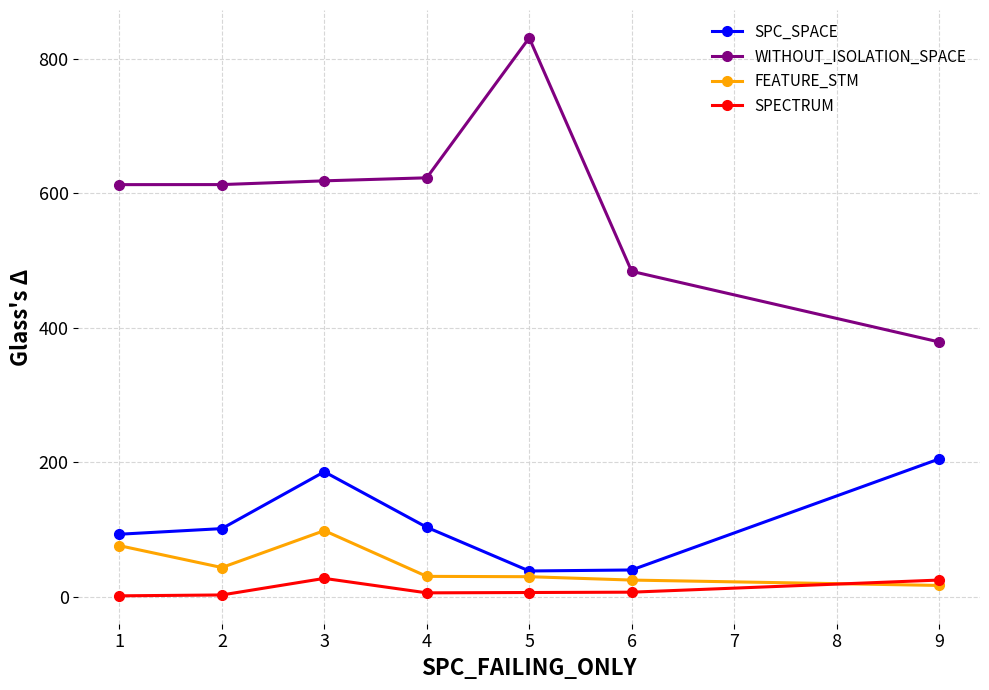

How many intersections are there between FEATURE_STM and SPECTRUM?

1